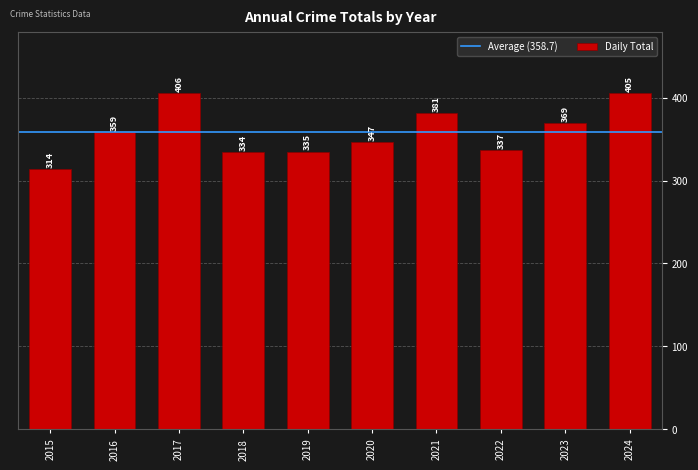

What is the approximate value at 2022?

337